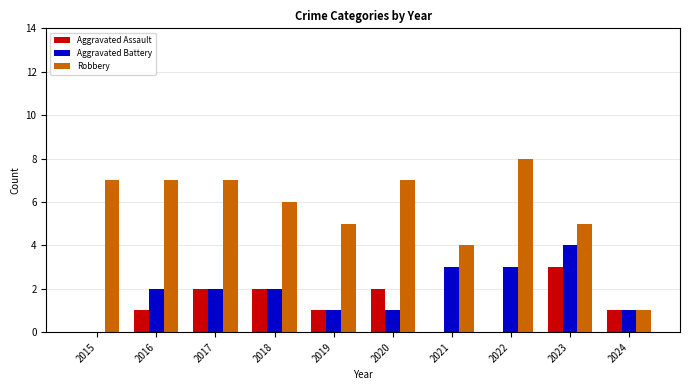

Which series has the largest total across all categories?

Robbery